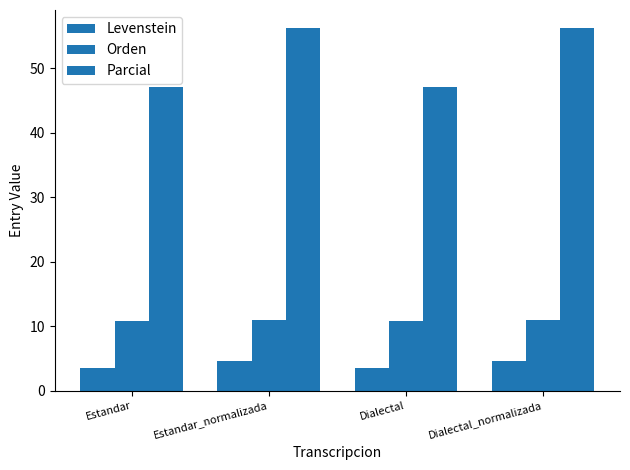

How many values in the Parcial series are below 56?

2